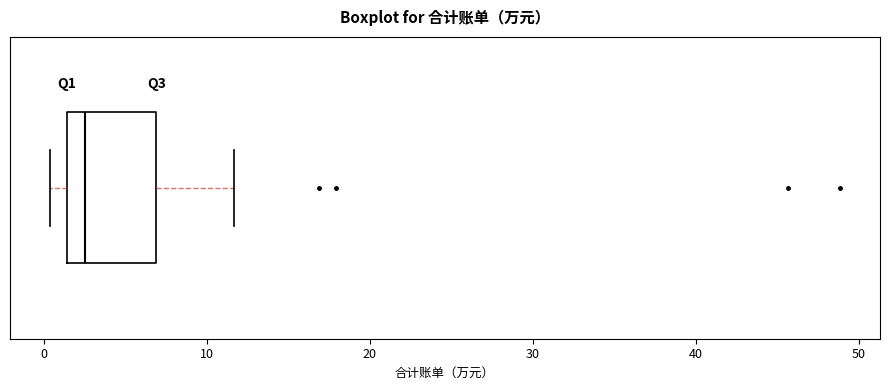

Transcribe this box plot: give where the median line is, the range the box spans, and where the two whiskers end, as read against the x-axis. The values are not printed on the chart, so give them approximately, as read against the axis.

median 3, box 1 to 7, whiskers 0 to 12